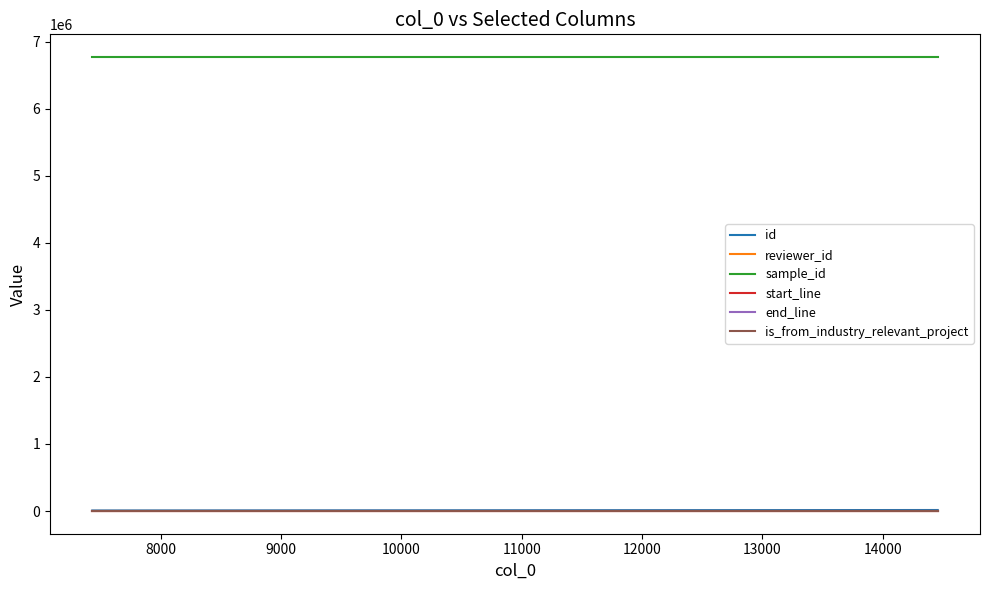

What is the maximum value shown in the chart?

6772326